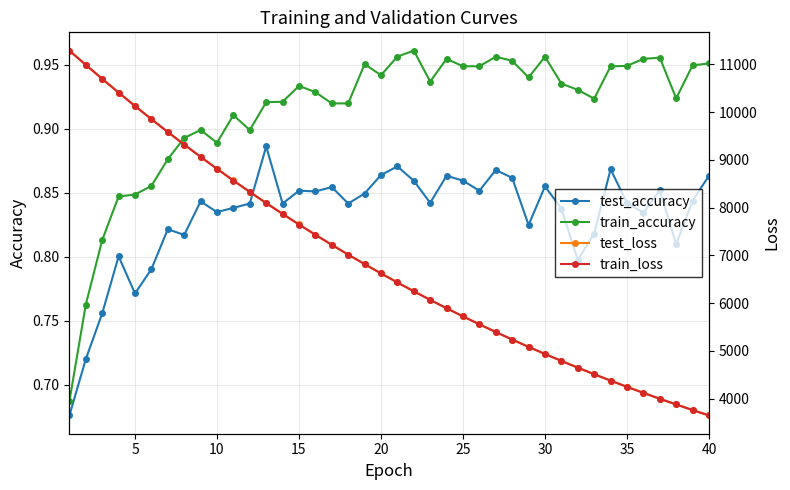

How many train_accuracy values are between 0 and 1?

40